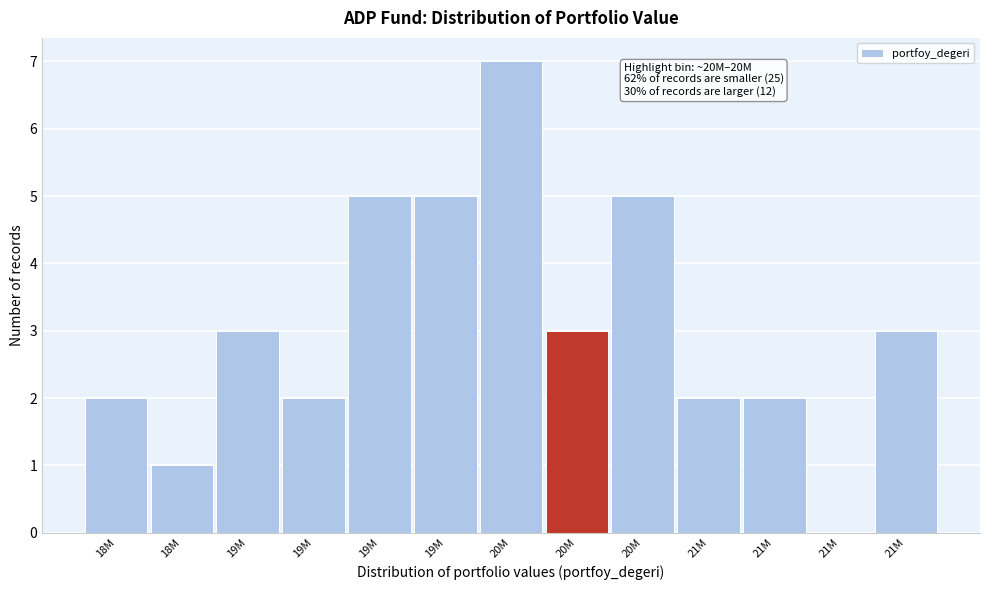

Are the bars horizontal?

No